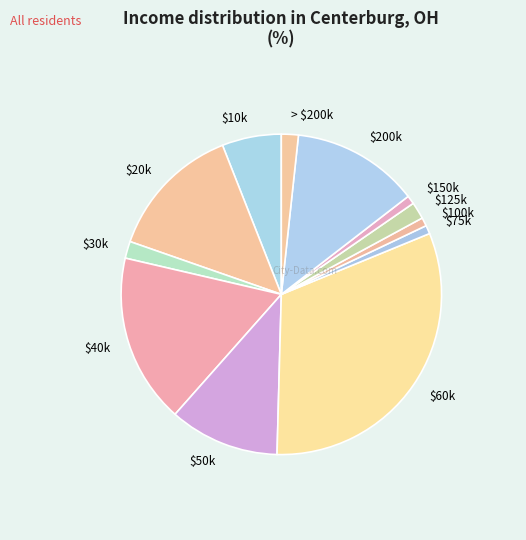

Is $30k the majority of the pie?

No